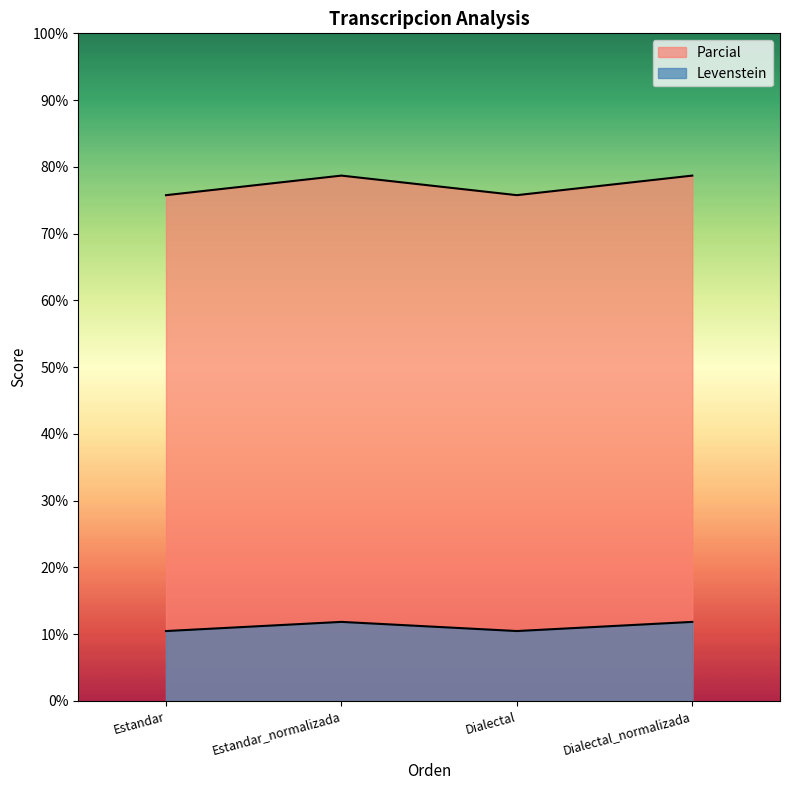

What is the smallest value displayed?

10.5